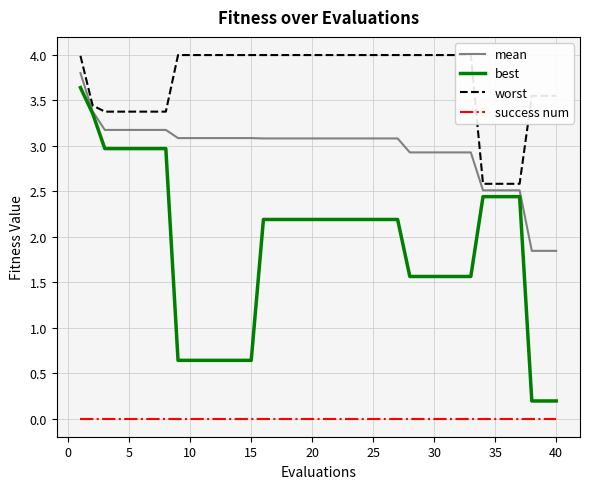

Reading left to right, extract all data points from this chart.

mean: 3.8	3.4	3.2	3.2	3.2	3.2	3.2	3.2	3.1	3.1	3.1	3.1	3.1	3.1	3.1	3.1	3.1	3.1	3.1	3.1	3.1	3.1	3.1	3.1	3.1	3.1	3.1	2.9	2.9	2.9	2.9	2.9	2.9	2.5	2.5	2.5	2.5	1.8	1.8	1.8
best: 3.6	3.4	3.0	3.0	3.0	3.0	3.0	3.0	0.6	0.6	0.6	0.6	0.6	0.6	0.6	2.2	2.2	2.2	2.2	2.2	2.2	2.2	2.2	2.2	2.2	2.2	2.2	1.6	1.6	1.6	1.6	1.6	1.6	2.4	2.4	2.4	2.4	0.2	0.2	0.2
worst: 4.0	3.4	3.4	3.4	3.4	3.4	3.4	3.4	4.0	4.0	4.0	4.0	4.0	4.0	4.0	4.0	4.0	4.0	4.0	4.0	4.0	4.0	4.0	4.0	4.0	4.0	4.0	4.0	4.0	4.0	4.0	4.0	4.0	2.6	2.6	2.6	2.6	3.6	3.6	3.6
success num: 0.0	0.0	0.0	0.0	0.0	0.0	0.0	0.0	0.0	0.0	0.0	0.0	0.0	0.0	0.0	0.0	0.0	0.0	0.0	0.0	0.0	0.0	0.0	0.0	0.0	0.0	0.0	0.0	0.0	0.0	0.0	0.0	0.0	0.0	0.0	0.0	0.0	0.0	0.0	0.0